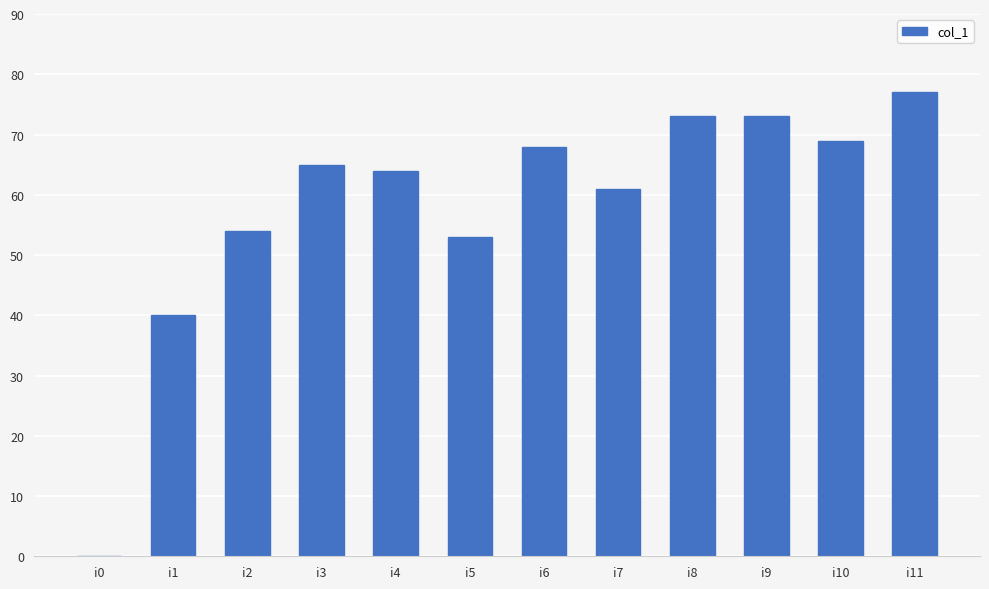

True or false: the data shows 70 at i2.

False